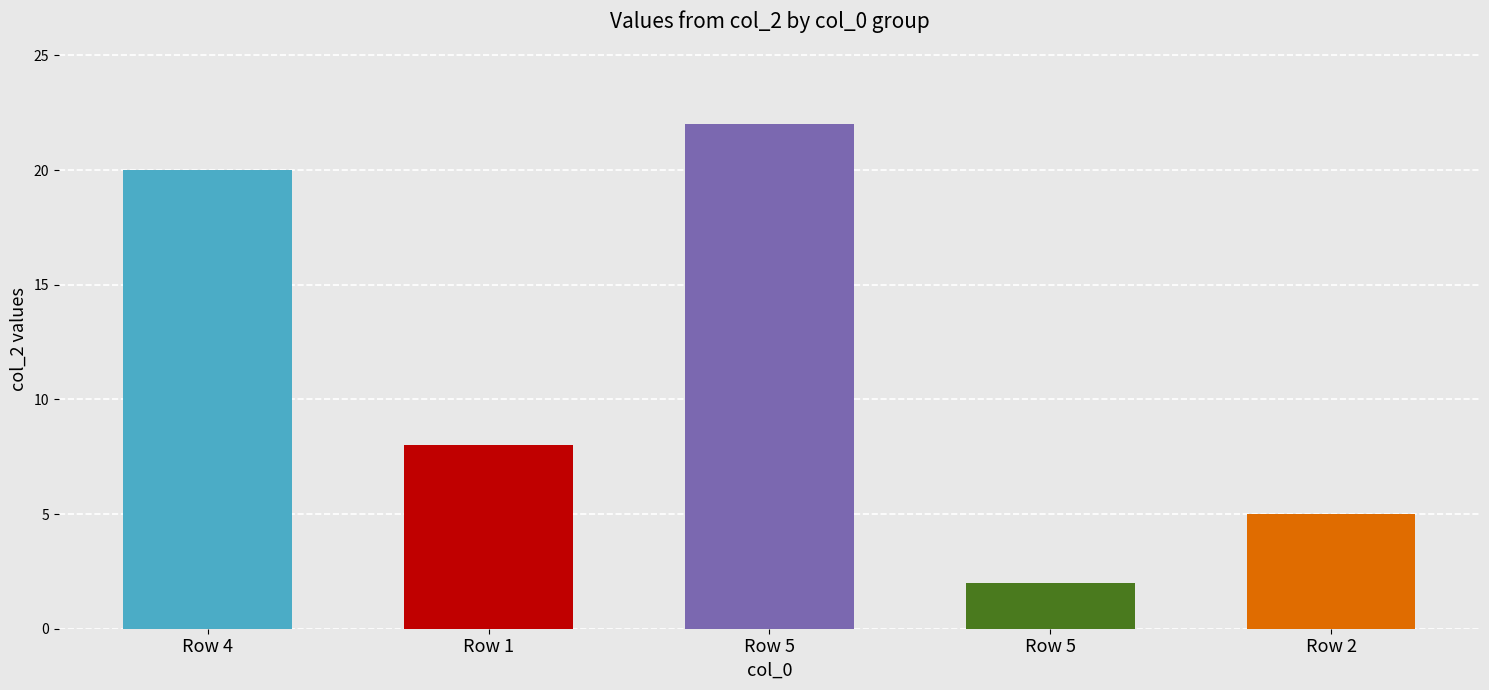

What is the change in value from 5 to 2?

-17